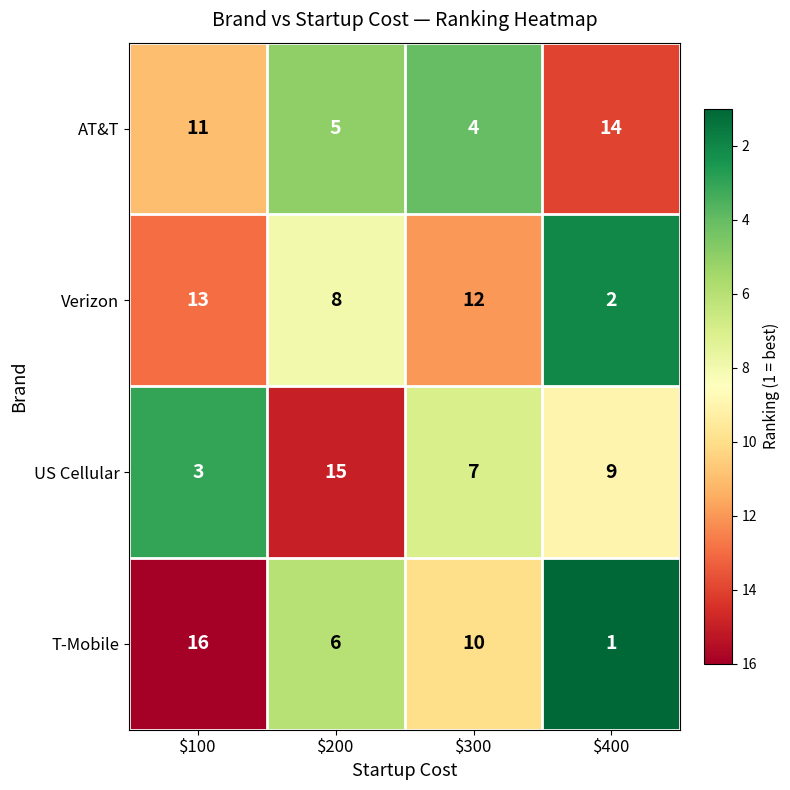

Which series has the largest total across all categories?

Verizon